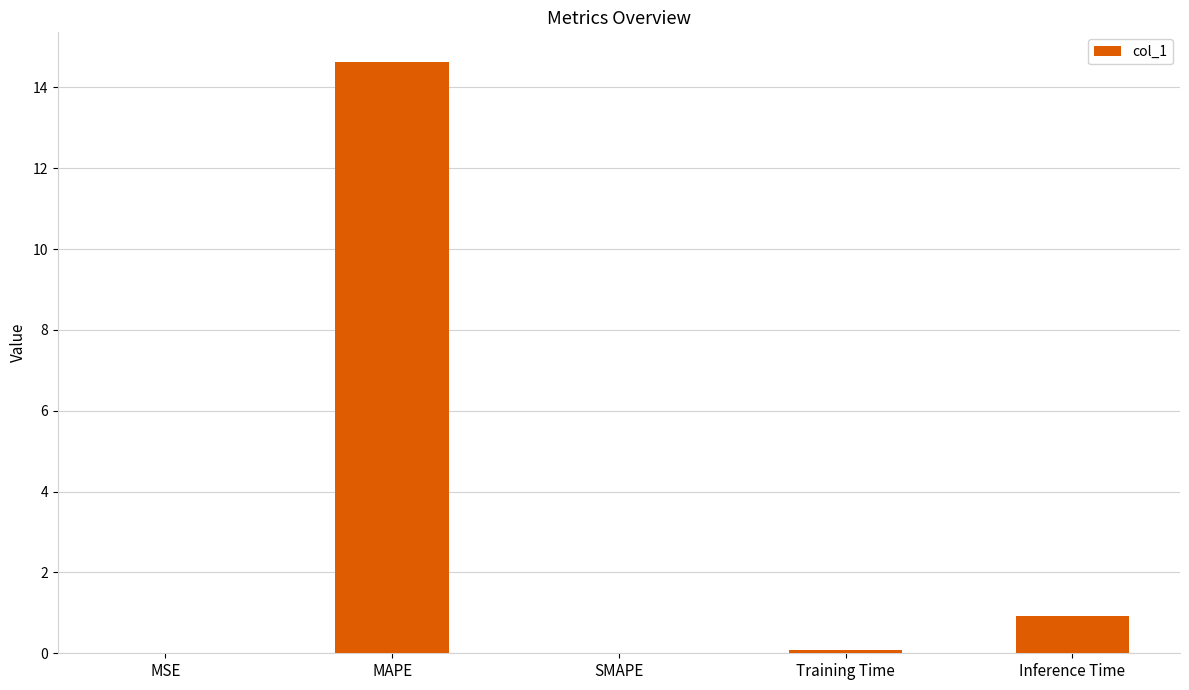

True or false: the data shows 14.6 at MAPE.

True